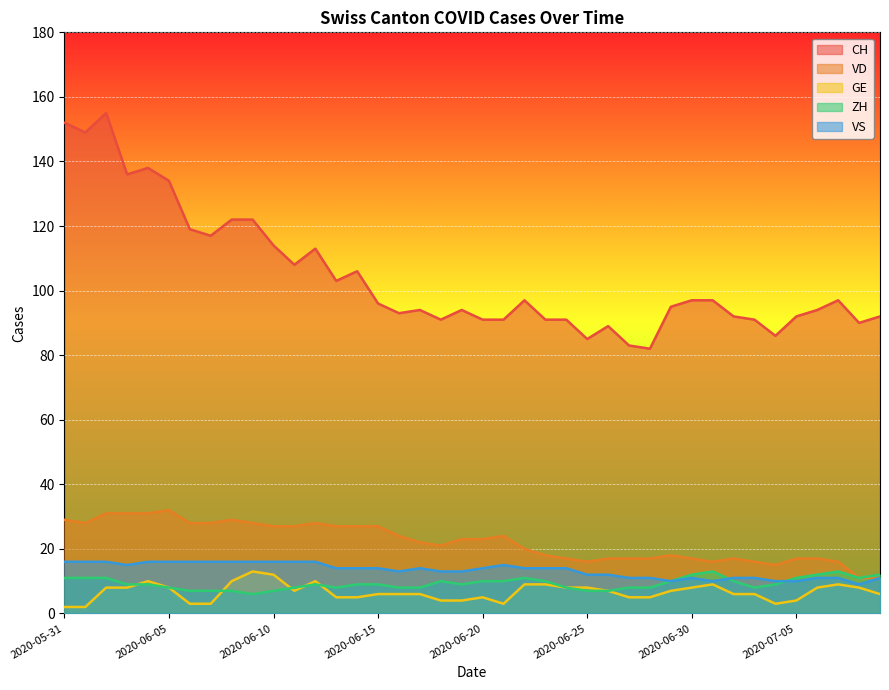

Which series has the widest spread of values?

CH